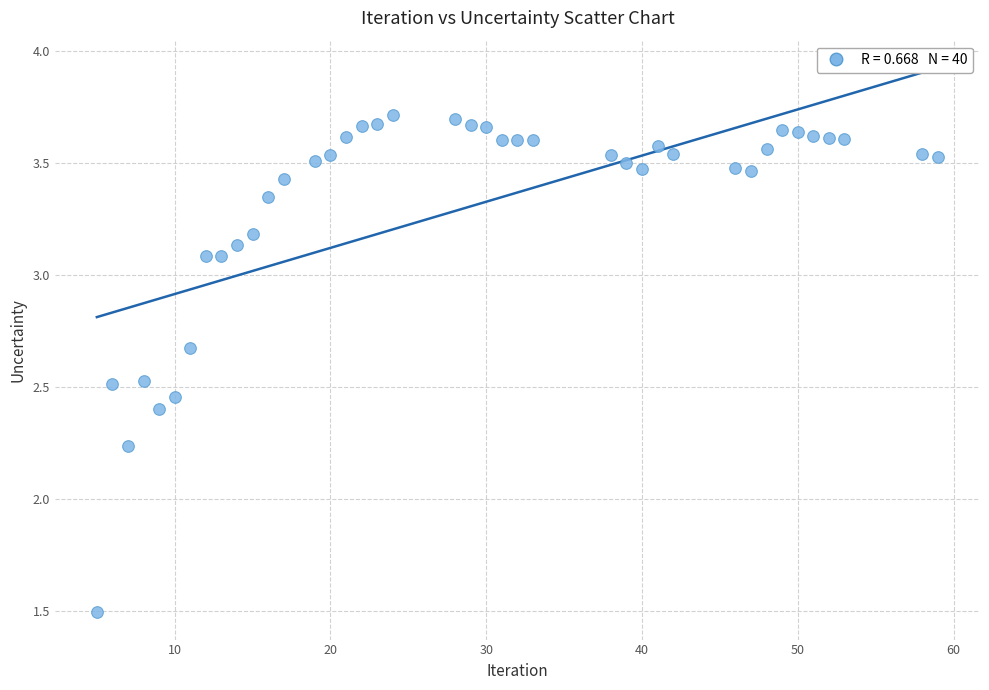

What is the range of X values (max minus min)?

54.0